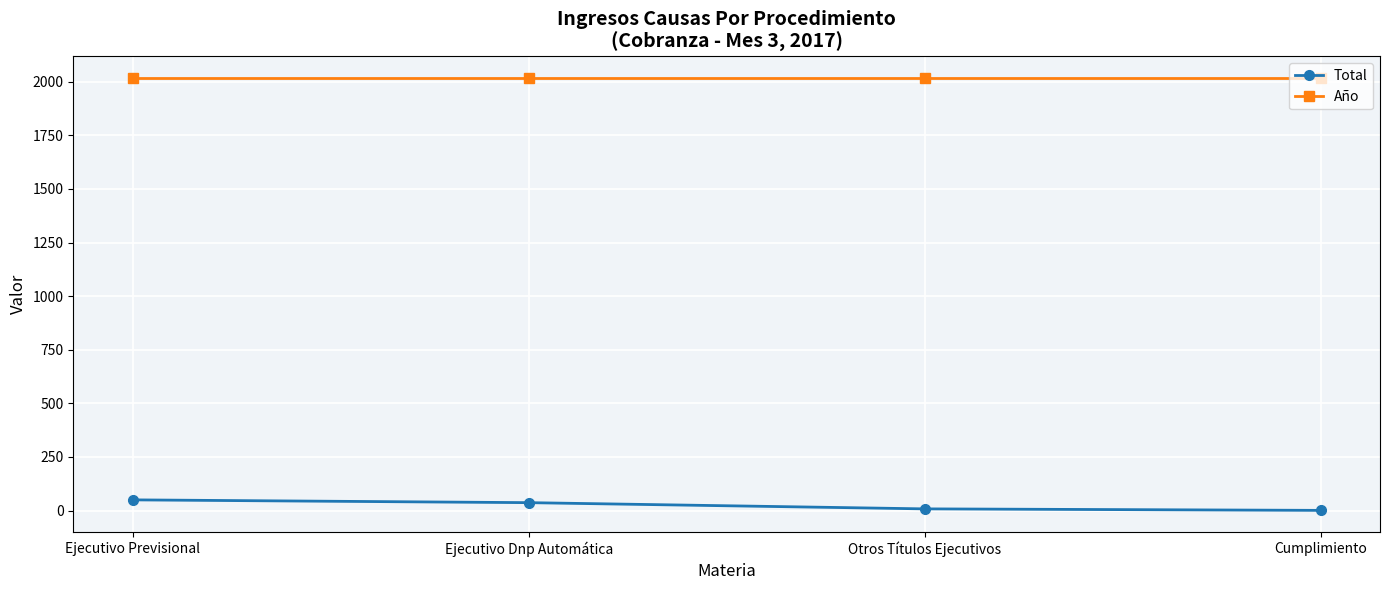

What is the minimum value for Año?

2017